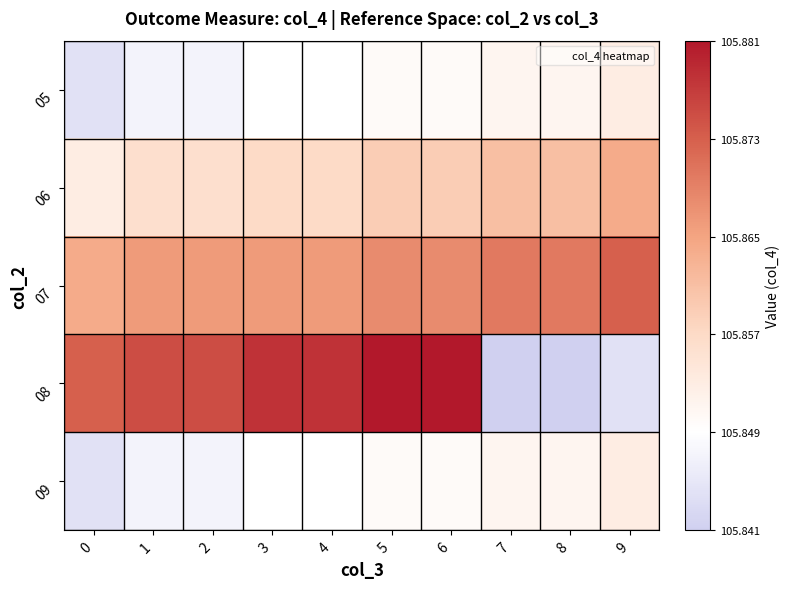

Which has a higher value, 1 or 2?

1